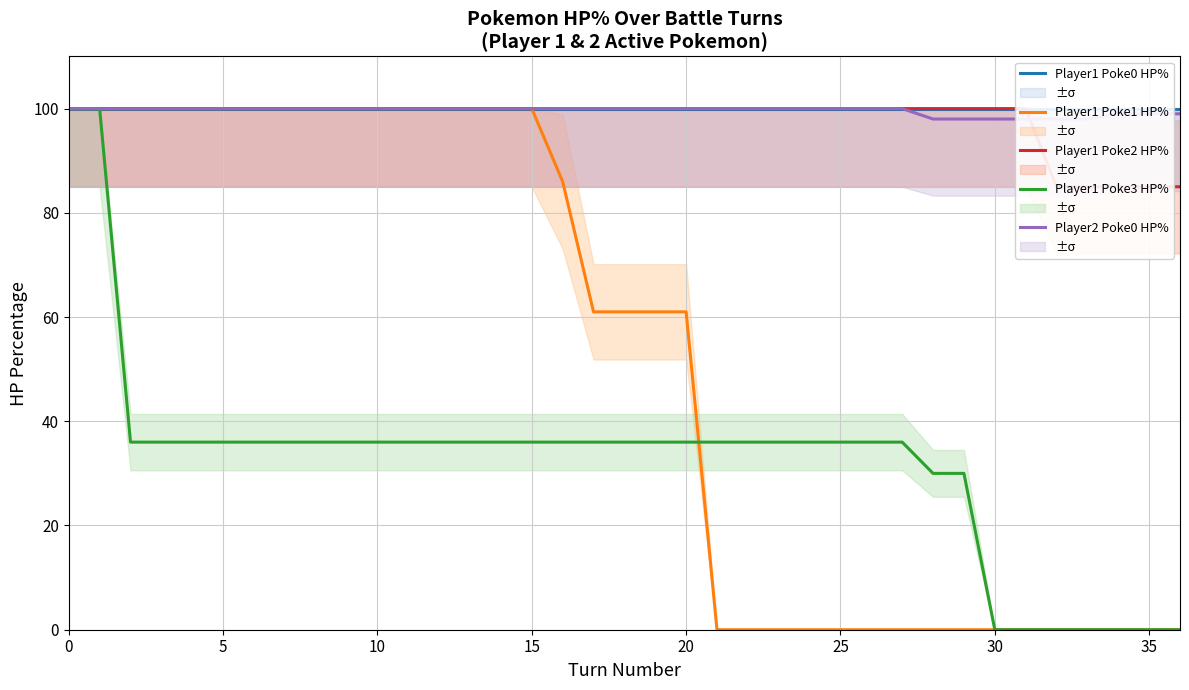

True or false: Player2 Poke0 HP% and Player1 Poke1 HP% intersect in this chart.

False